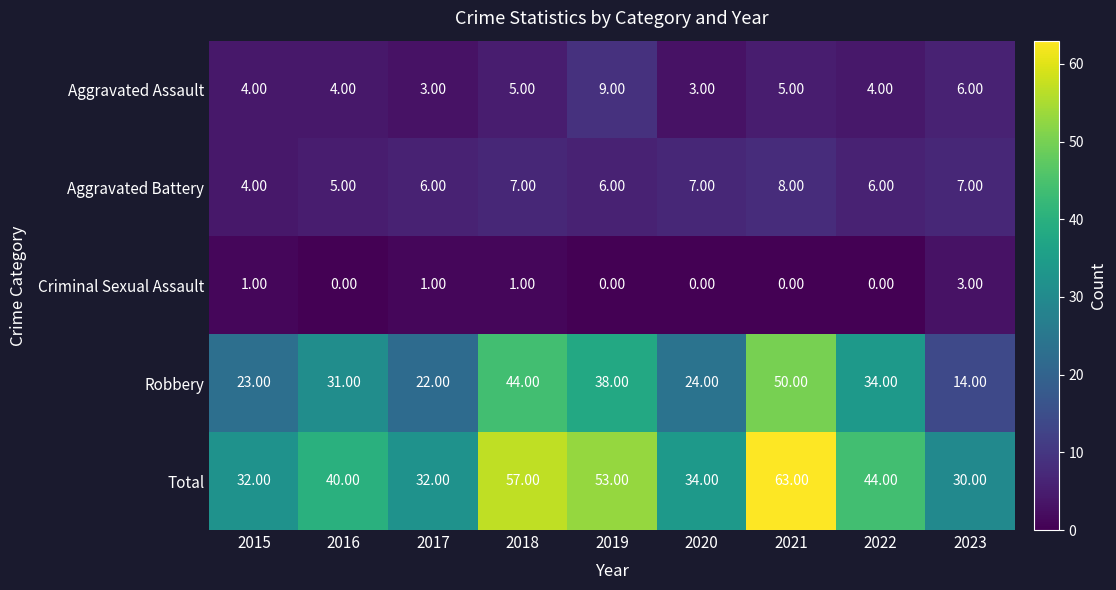

At 2020, list the series in order from largest to smallest.

Total, Robbery, Aggravated Battery, Aggravated Assault, Criminal Sexual Assault